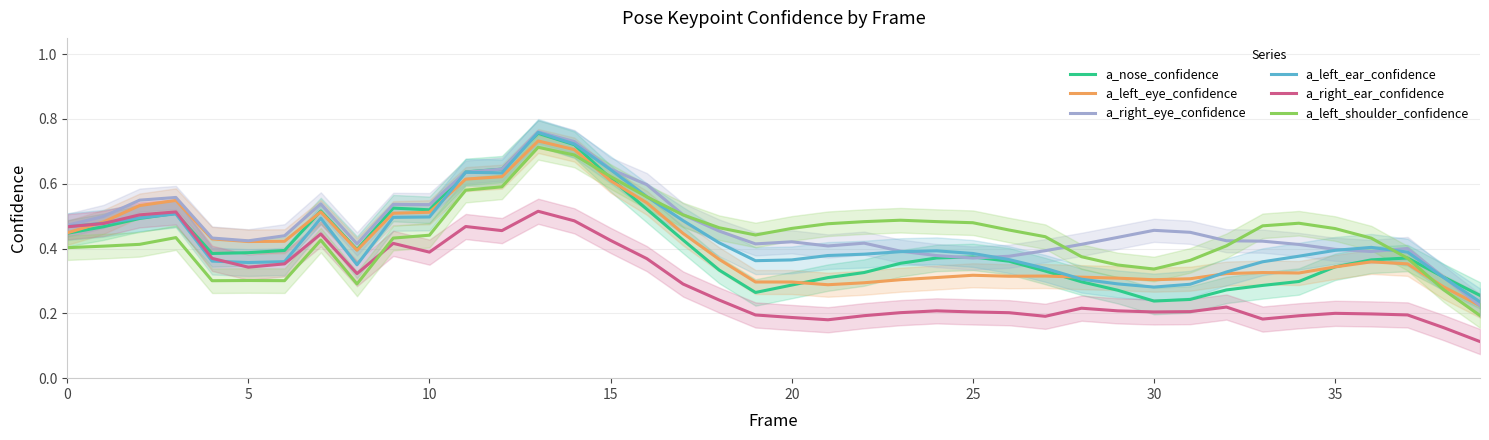

Reading right to left, list all the values displayed in this chart.

a_nose_confidence: 0.3	0.3	0.4	0.4	0.3	0.3	0.3	0.3	0.2	0.2	0.3	0.3	0.3	0.4	0.4	0.4	0.4	0.3	0.3	0.3	0.3	0.3	0.4	0.5	0.6	0.7	0.8	0.6	0.6	0.5	0.5	0.4	0.5	0.4	0.4	0.4	0.5	0.5	0.5	0.4
a_left_eye_confidence: 0.2	0.3	0.4	0.4	0.3	0.3	0.3	0.3	0.3	0.3	0.3	0.3	0.3	0.3	0.3	0.3	0.3	0.3	0.3	0.3	0.3	0.4	0.4	0.5	0.6	0.7	0.7	0.6	0.6	0.5	0.5	0.4	0.5	0.4	0.4	0.4	0.5	0.5	0.5	0.4
a_right_eye_confidence: 0.2	0.3	0.4	0.4	0.4	0.4	0.4	0.4	0.5	0.5	0.4	0.4	0.4	0.4	0.4	0.4	0.4	0.4	0.4	0.4	0.4	0.5	0.5	0.6	0.6	0.7	0.8	0.6	0.6	0.5	0.5	0.4	0.5	0.4	0.4	0.4	0.6	0.5	0.5	0.5
a_left_ear_confidence: 0.2	0.3	0.4	0.4	0.4	0.4	0.4	0.3	0.3	0.3	0.3	0.3	0.3	0.4	0.4	0.4	0.4	0.4	0.4	0.4	0.4	0.4	0.5	0.6	0.6	0.7	0.8	0.6	0.6	0.5	0.5	0.3	0.5	0.4	0.4	0.4	0.5	0.5	0.5	0.5
a_right_ear_confidence: 0.1	0.2	0.2	0.2	0.2	0.2	0.2	0.2	0.2	0.2	0.2	0.2	0.2	0.2	0.2	0.2	0.2	0.2	0.2	0.2	0.2	0.2	0.3	0.4	0.4	0.5	0.5	0.5	0.5	0.4	0.4	0.3	0.4	0.4	0.3	0.4	0.5	0.5	0.5	0.5
a_left_shoulder_confidence: 0.2	0.3	0.4	0.4	0.5	0.5	0.5	0.4	0.4	0.3	0.3	0.4	0.4	0.5	0.5	0.5	0.5	0.5	0.5	0.5	0.4	0.5	0.5	0.6	0.6	0.7	0.7	0.6	0.6	0.4	0.4	0.3	0.4	0.3	0.3	0.3	0.4	0.4	0.4	0.4